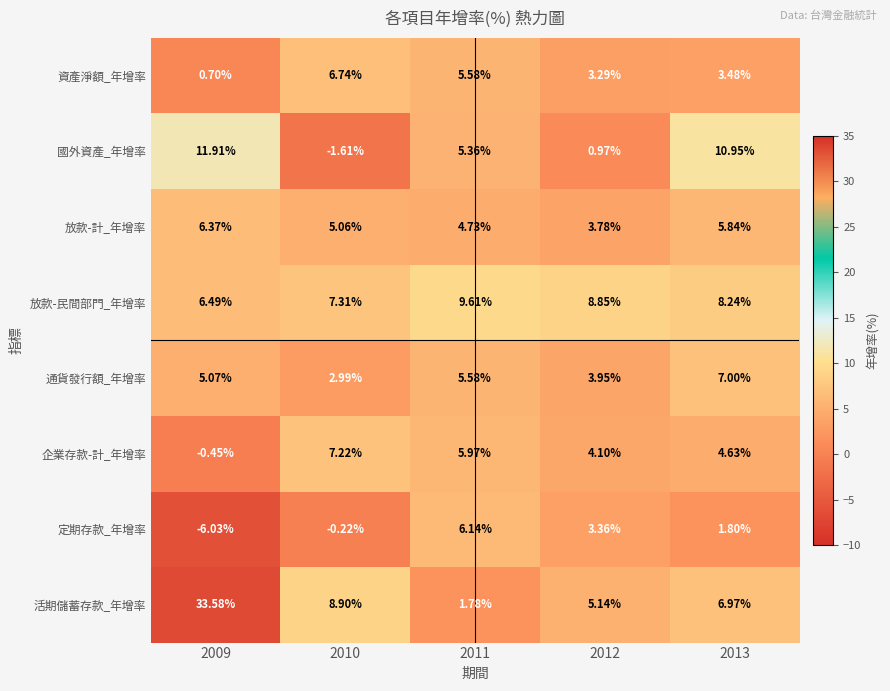

Which series has the largest total across all categories?

活期儲蓄存款_年增率